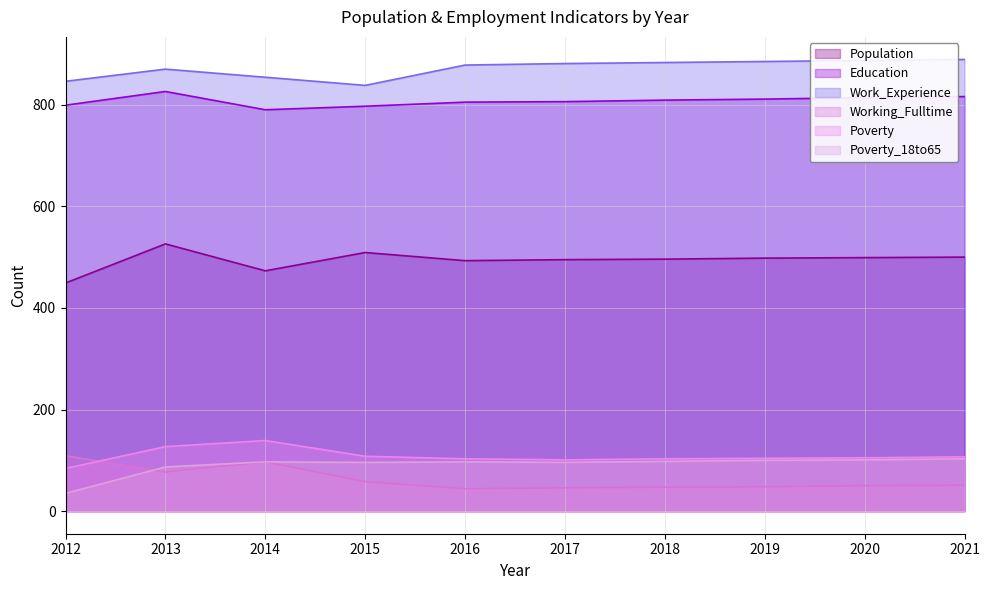

What value does the Work_Experience series have at 2016, to the nearest 10?

880